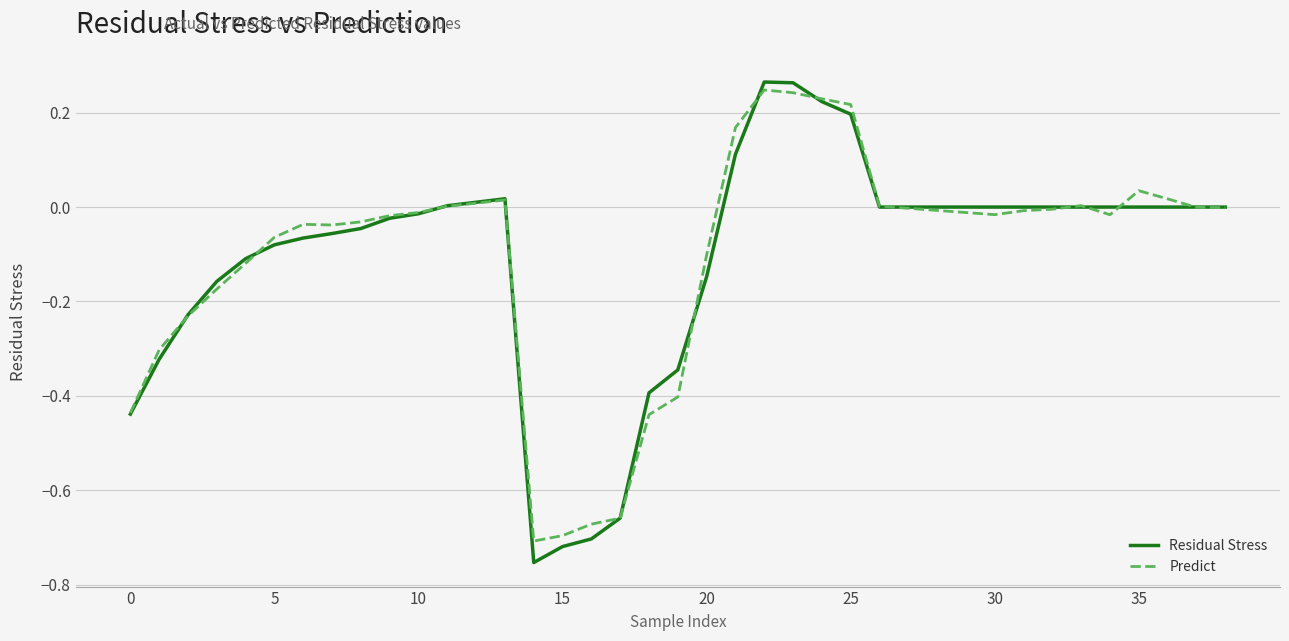

Which series has the largest range (max minus min)?

Residual Stress